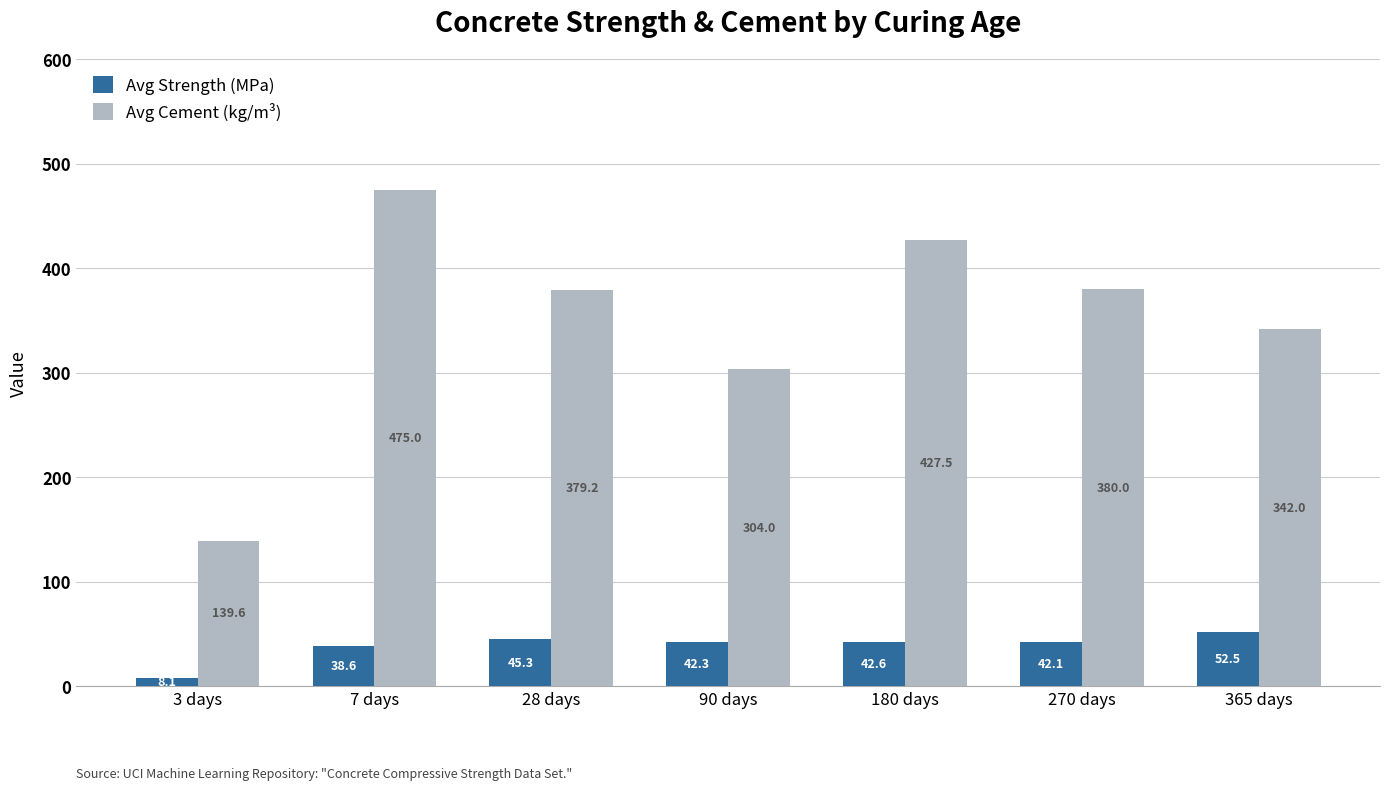

What is the difference between the maximum and minimum values in the Avg Strength (MPa) series?

44.5